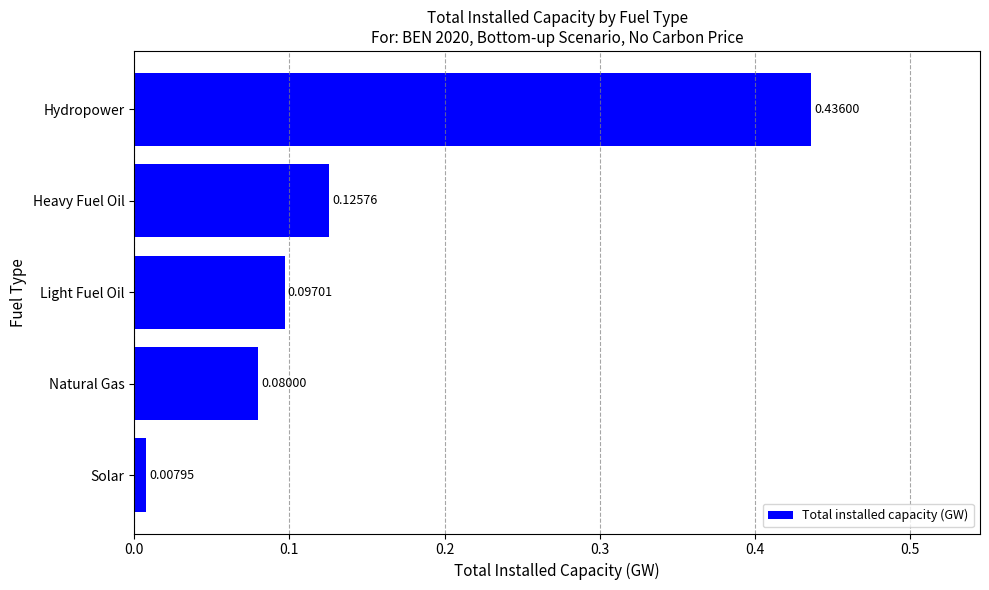

What is the change in value from Light Fuel Oil to Hydropower?

+0.3